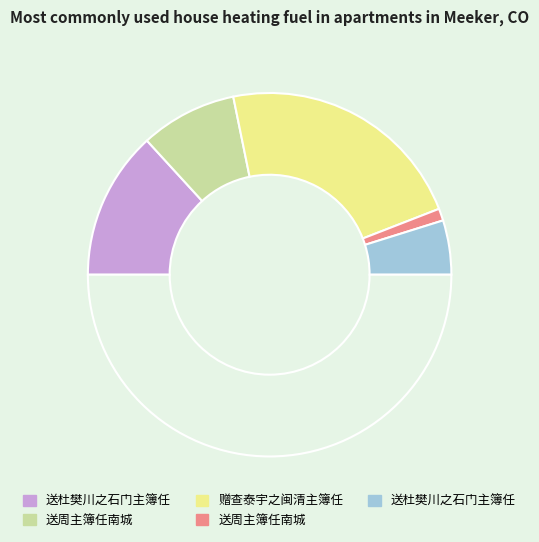

Count the number of slices in the pie.

6